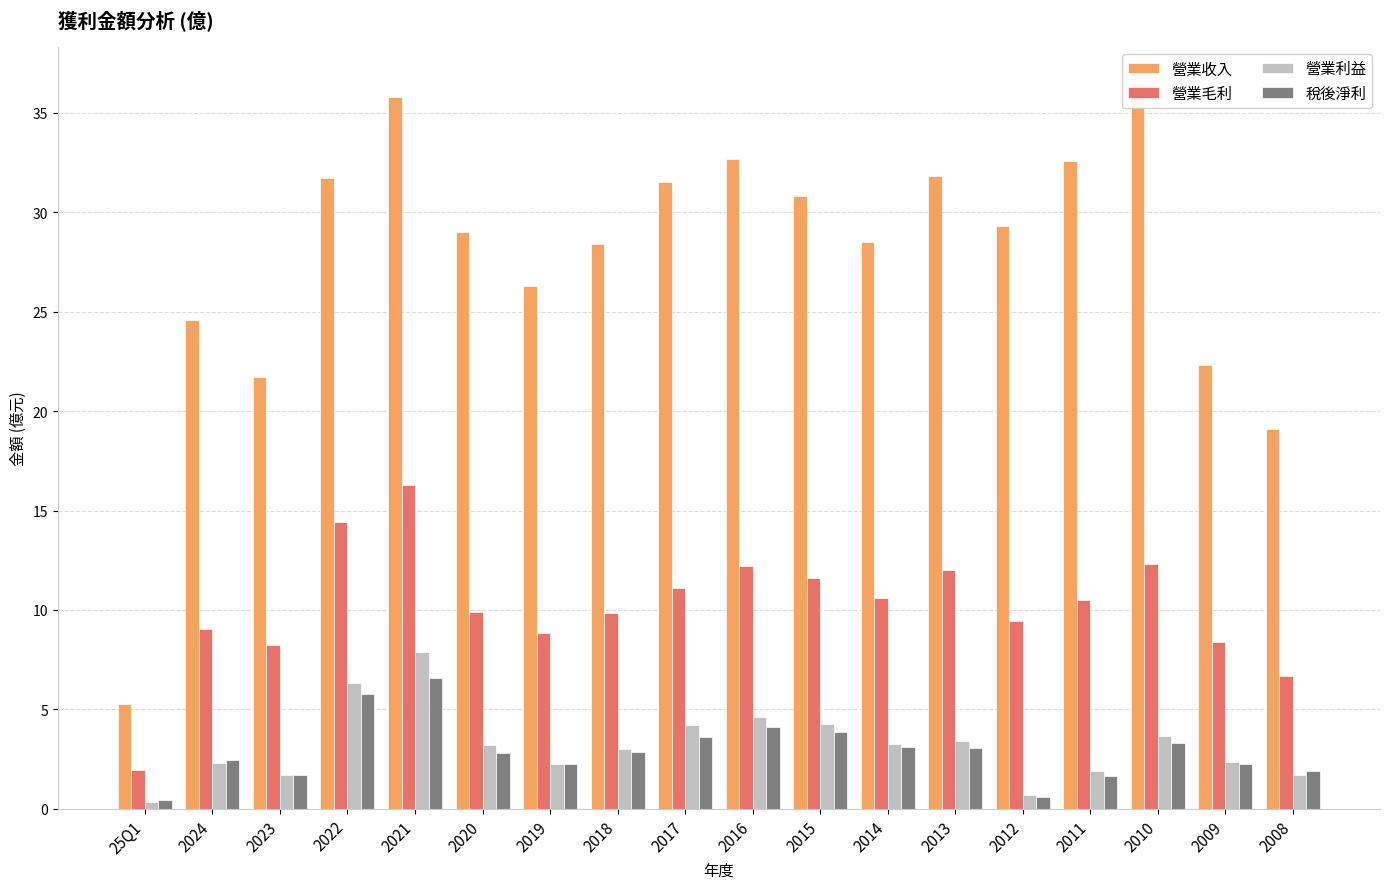

Read the 營業利益 value at 2019.

2.2